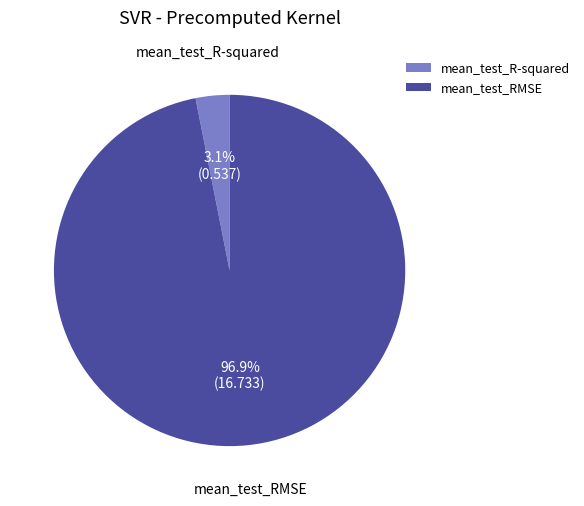

To the nearest percent, what is the difference between the mean_test_RMSE and mean_test_R-squared slice percentages?

94%